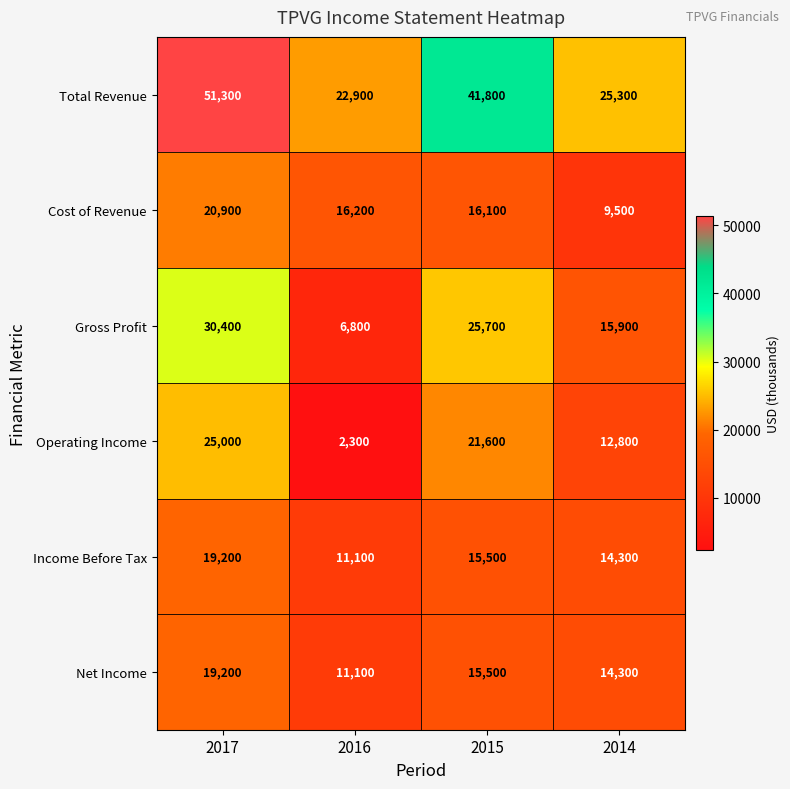

How many categories are shown in the chart?

4